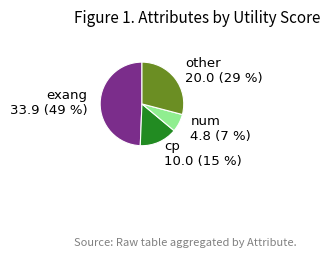

Is it true that num is 7% of the pie?

True